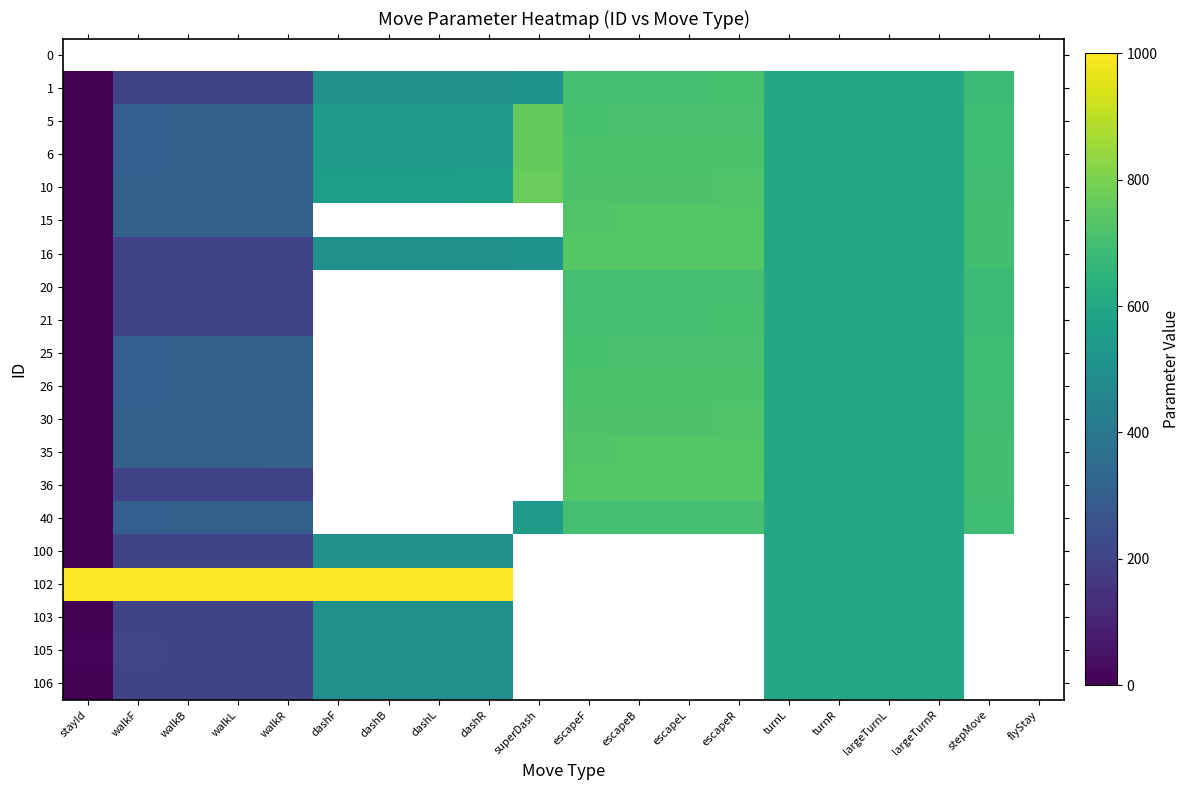

What is the difference between the highest and lowest values at stayId?

999999